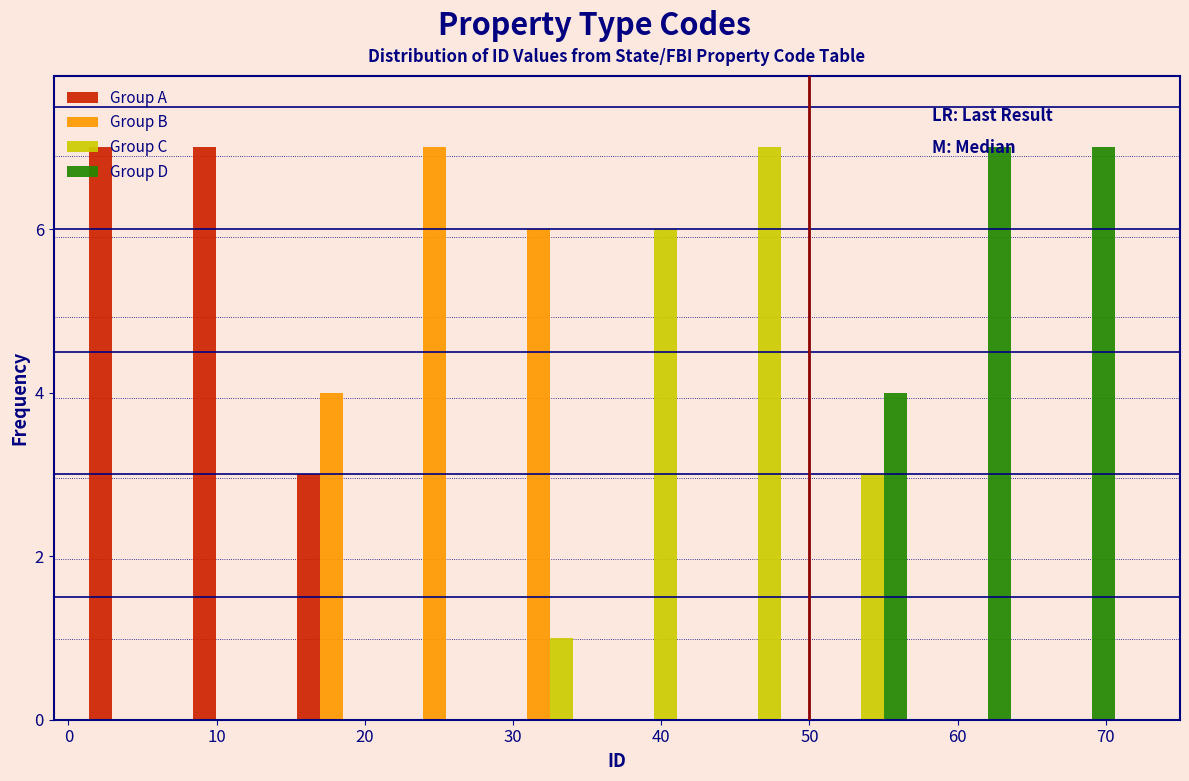

Reading left to right, list every range on the x-axis with the height of the bar of each series over it. The values are not printed on the chart, so give them approximately, as read against the axis.

1 to 8: Group A=7	Group B=0	Group C=0	Group D=0
8 to 15: Group A=7	Group B=0	Group C=0	Group D=0
15 to 22: Group A=3	Group B=4	Group C=0	Group D=0
22 to 29: Group A=0	Group B=7	Group C=0	Group D=0
29 to 36: Group A=0	Group B=6	Group C=1	Group D=0
36 to 43: Group A=0	Group B=0	Group C=6	Group D=0
43 to 50: Group A=0	Group B=0	Group C=7	Group D=0
50 to 57: Group A=0	Group B=0	Group C=3	Group D=4
57 to 64: Group A=0	Group B=0	Group C=0	Group D=7
64 to 71: Group A=0	Group B=0	Group C=0	Group D=7